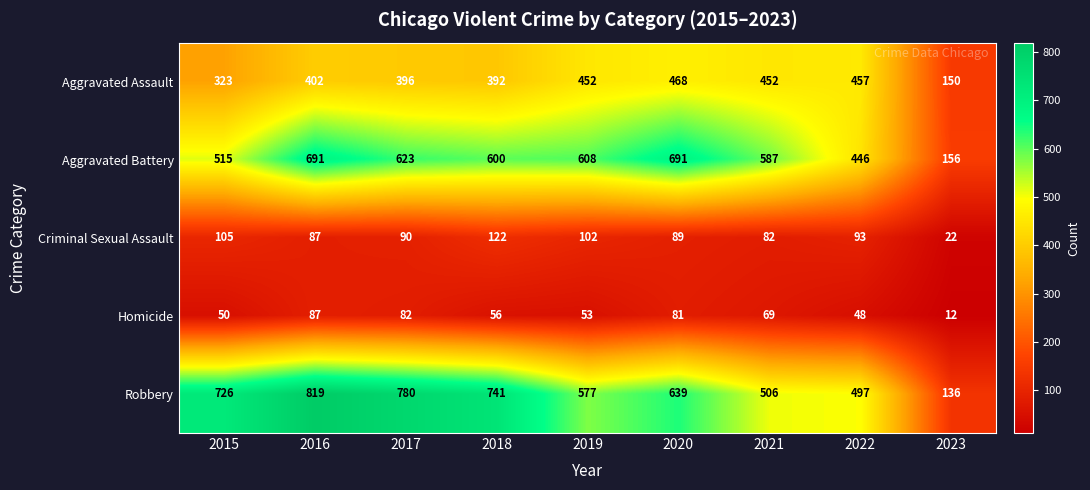

What is the difference between the highest and lowest values at 2021?

518